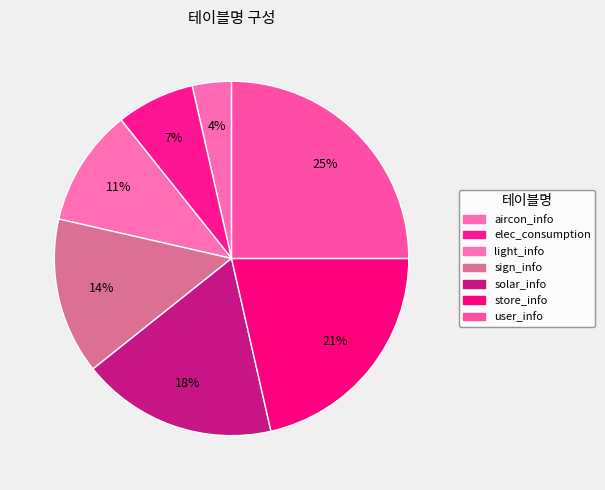

Which slice is the largest?

user_info